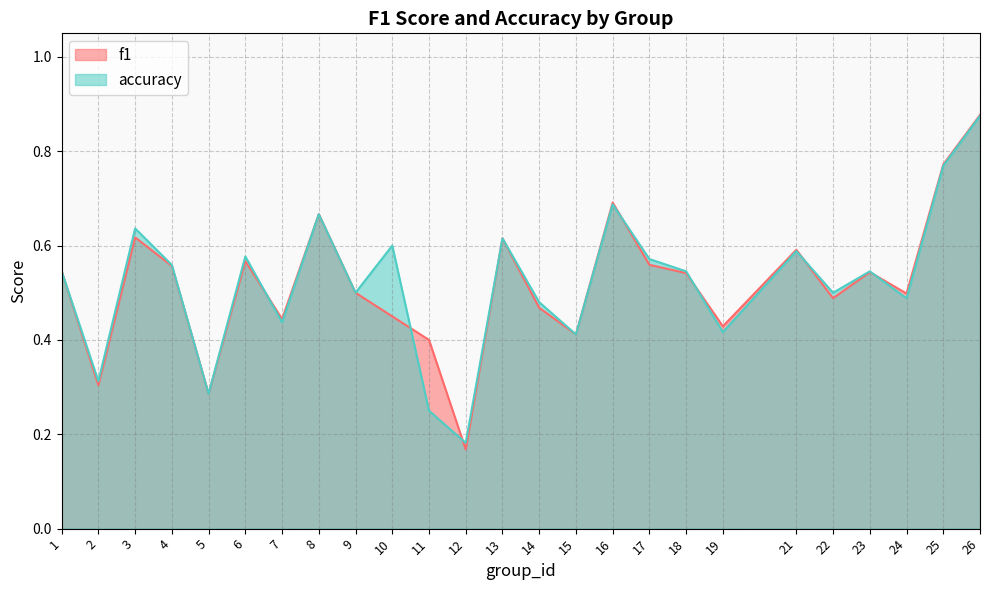

List the labels in order of accuracy value, largest first.

26, 25, 16, 8, 3, 13, 10, 21, 6, 17, 4, 1, 18, 23, 9, 22, 24, 14, 7, 19, 15, 2, 5, 11, 12